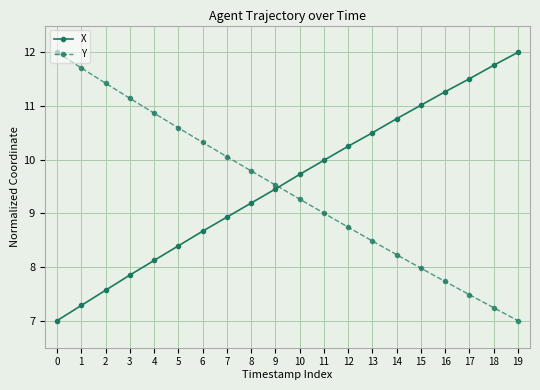

Reading left to right, extract all data points from this chart.

X: 0=7.0	1=7.3	2=7.6	3=7.8	4=8.1	5=8.4	6=8.7	7=8.9	8=9.2	9=9.5	10=9.7	11=10.0	12=10.2	13=10.5	14=10.8	15=11.0	16=11.3	17=11.5	18=11.8	19=12.0
Y: 0=12.0	1=11.7	2=11.4	3=11.1	4=10.9	5=10.6	6=10.3	7=10.1	8=9.8	9=9.5	10=9.3	11=9.0	12=8.7	13=8.5	14=8.2	15=8.0	16=7.7	17=7.5	18=7.2	19=7.0